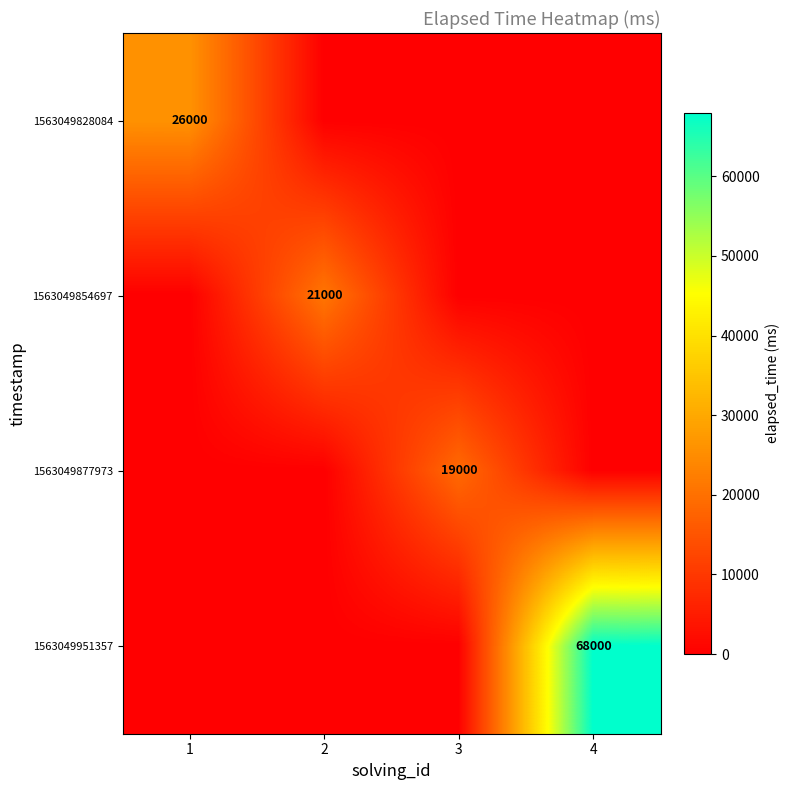

Is it true that 1563049828084 equals 7506 at 1?

False